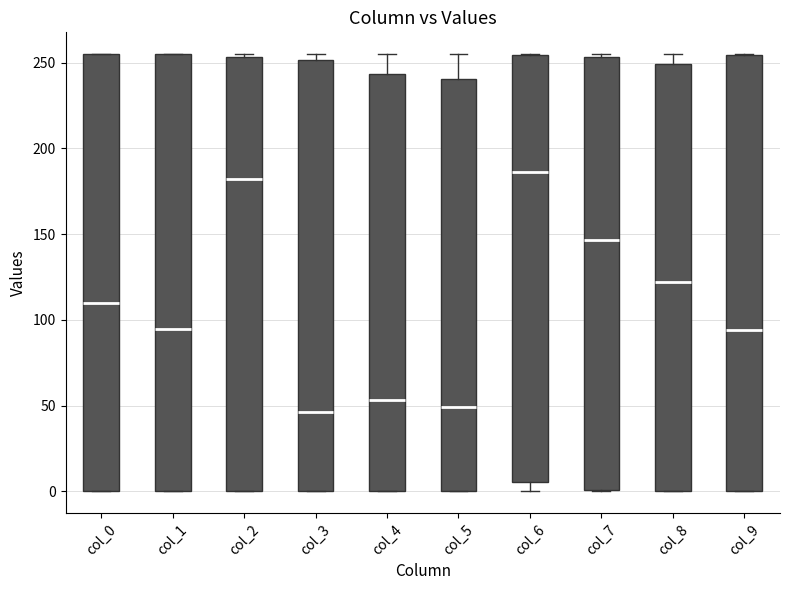

Reading left to right, transcribe this box plot: for each box, give where its median line is, the range the box spans, and where its two whiskers end, as read against the y-axis. The values are not printed on the chart, so give them approximately, as read against the axis.

col_0: median 110, box 0 to 255, whiskers 0 to 255
col_1: median 95, box 0 to 255, whiskers 0 to 255
col_2: median 180, box 0 to 255, whiskers 0 to 255 (just above the box's upper edge)
col_3: median 45, box 0 to 250, whiskers 0 to 255
col_4: median 55, box 0 to 245, whiskers 0 to 255
col_5: median 50, box 0 to 240, whiskers 0 to 255
col_6: median 185, box 5 to 255, whiskers 0 to 255
col_7: median 145, box 0 to 255, whiskers 0 to 255
col_8: median 120, box 0 to 250, whiskers 0 to 255
col_9: median 95, box 0 to 255, whiskers 0 to 255